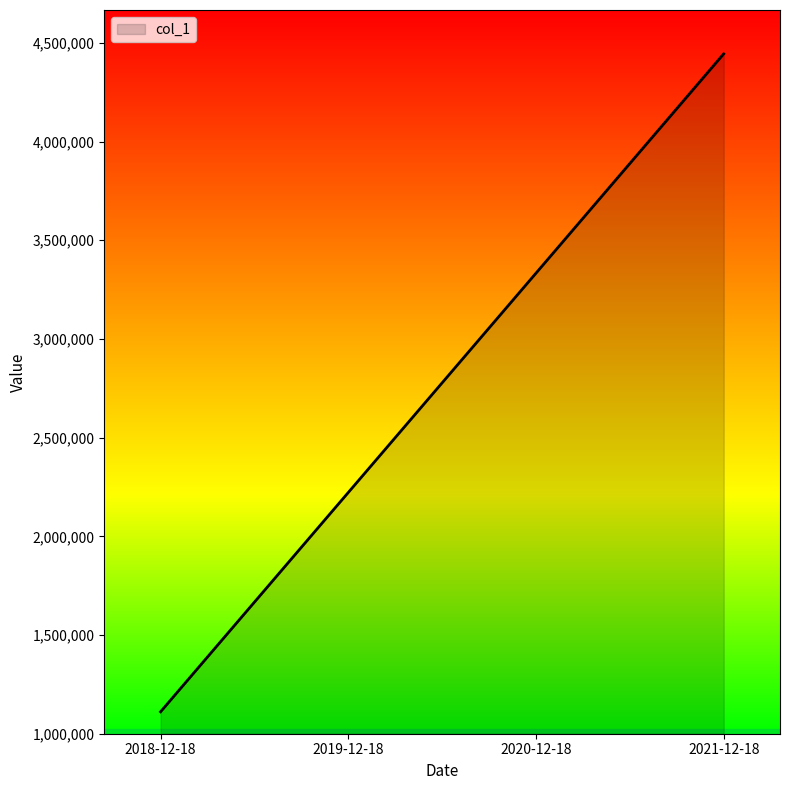

The value at 2021-12-18 is 4444444. True or false?

True